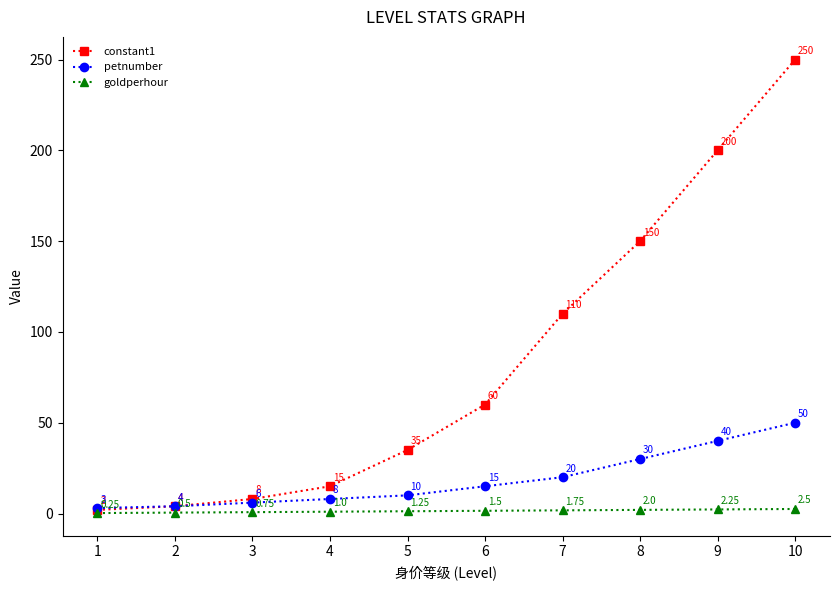

What is the difference between the petnumber values at 9 and 3?

34.0